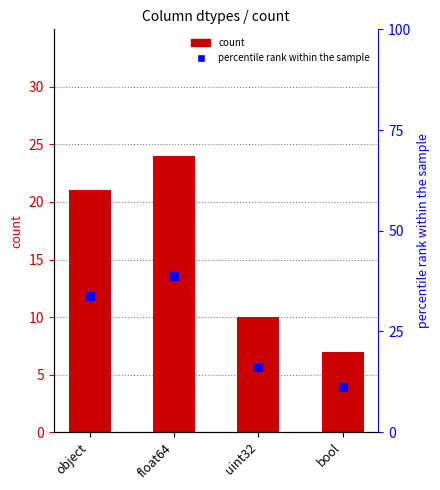

What is the sum of all percentile rank within the sample values?

100.0